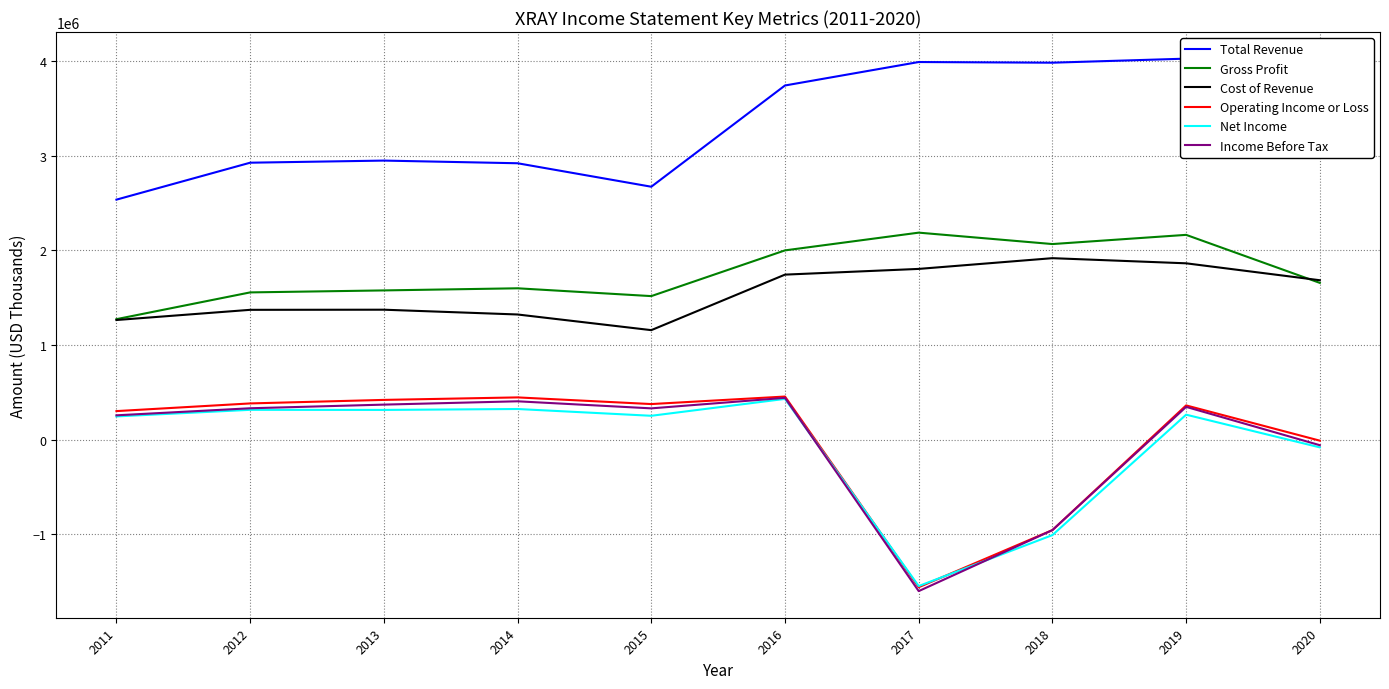

True or false: Gross Profit and Total Revenue cross at least once.

False